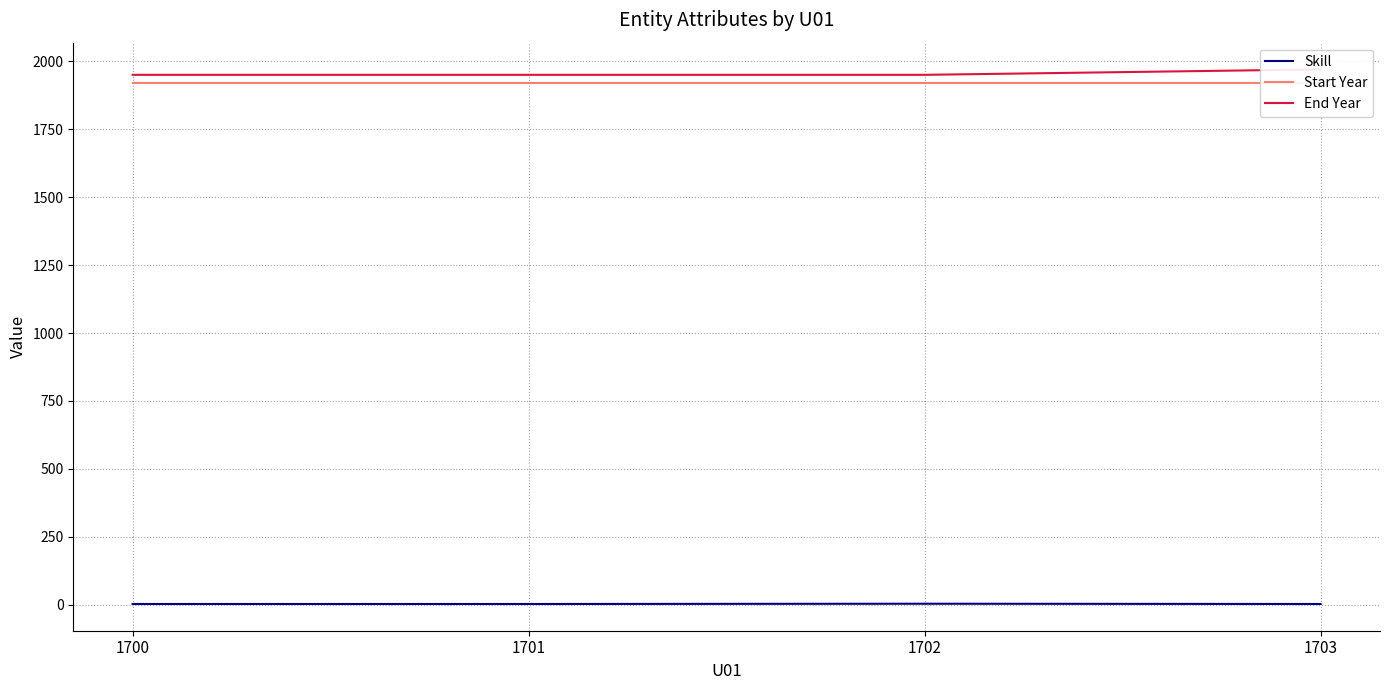

True or false: Start Year has more than 1 points higher than both neighbors.

False